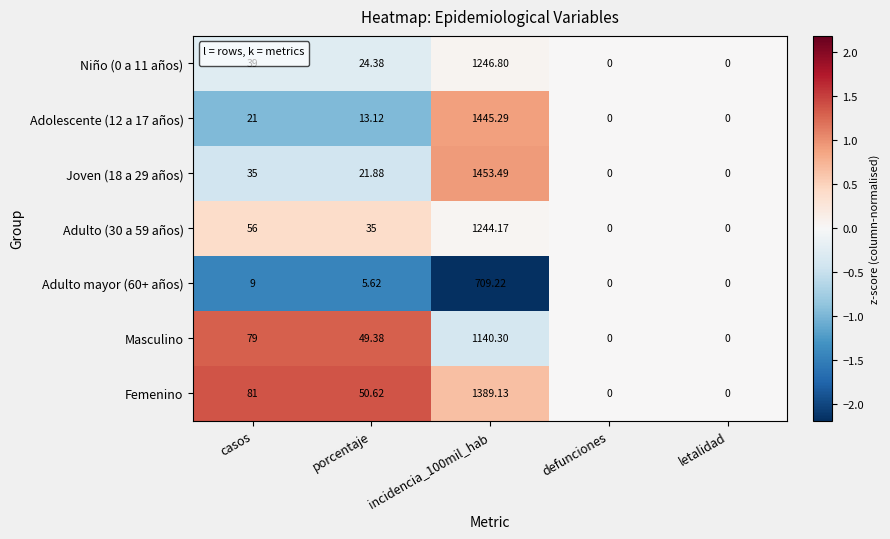

At which label does Masculino first exceed 49?

casos